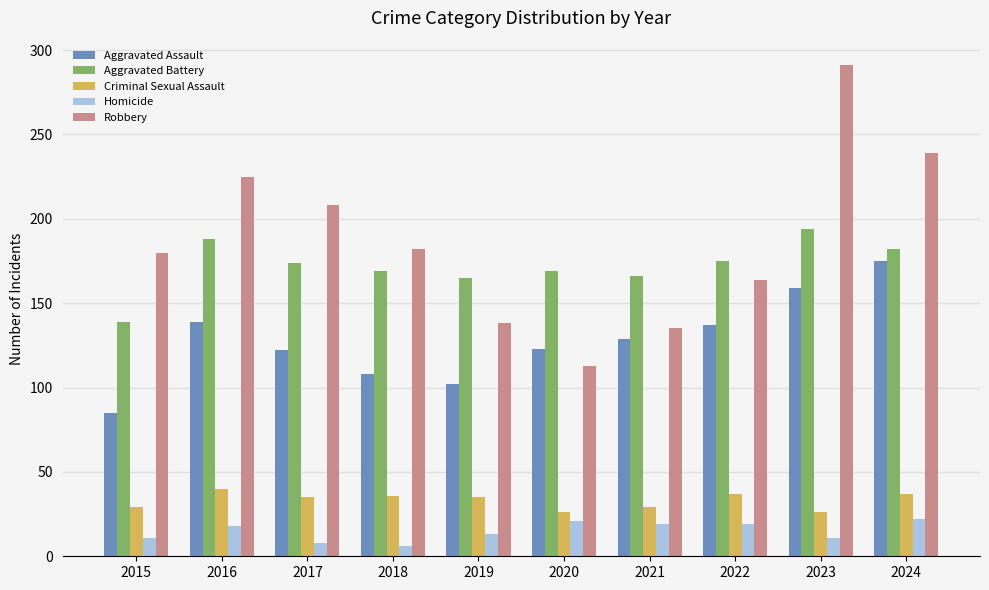

Which series has the largest range (max minus min)?

Robbery